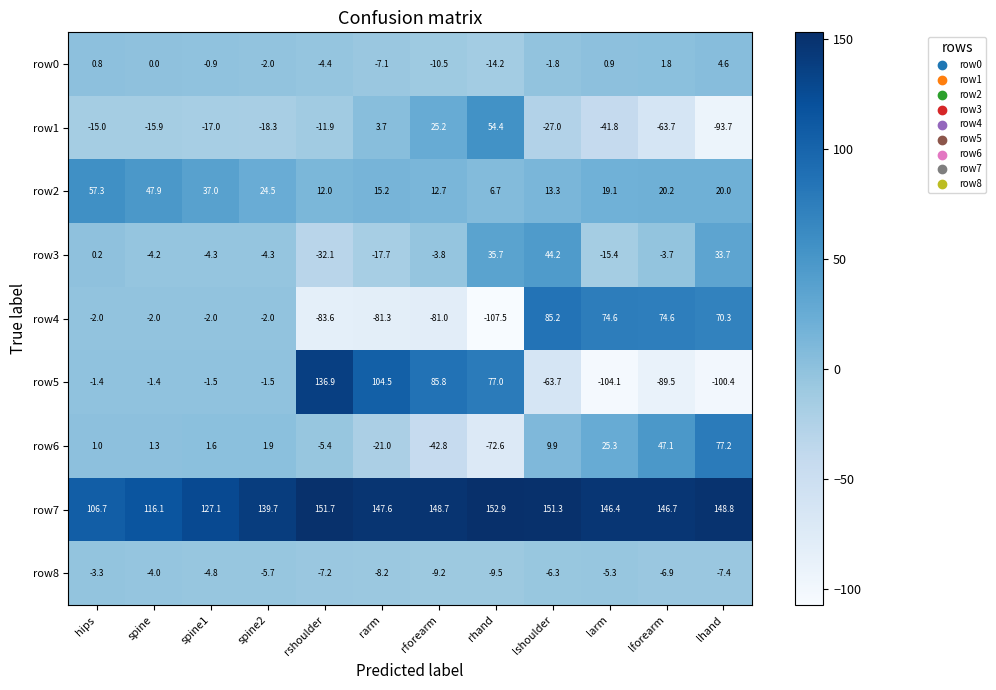

Which series has the largest total across all categories?

row7